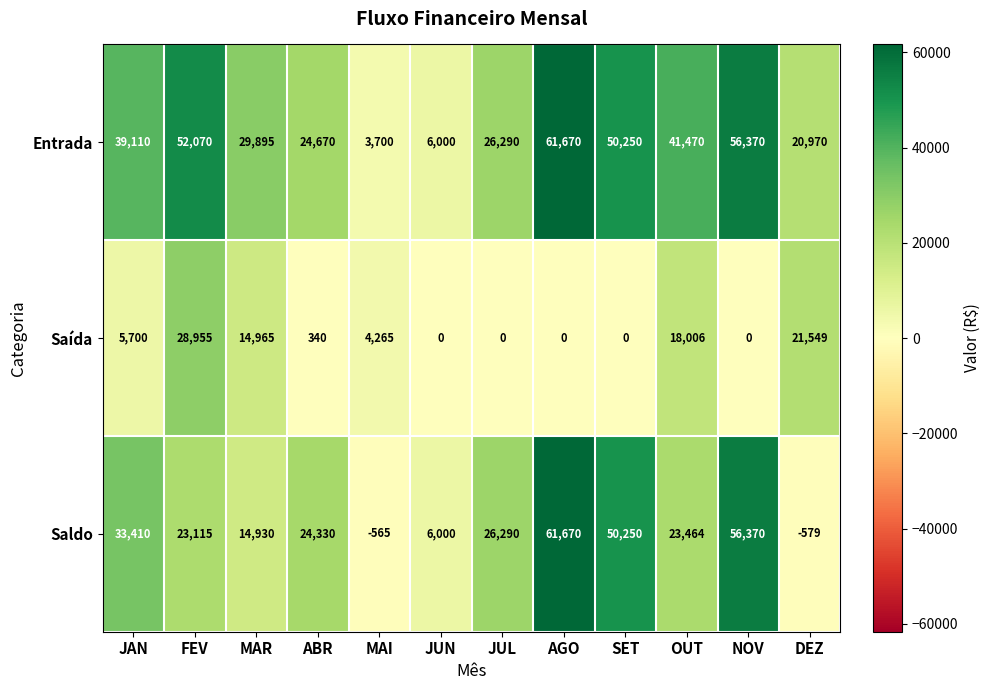

At which label is Saldo closest to 30545?

JAN